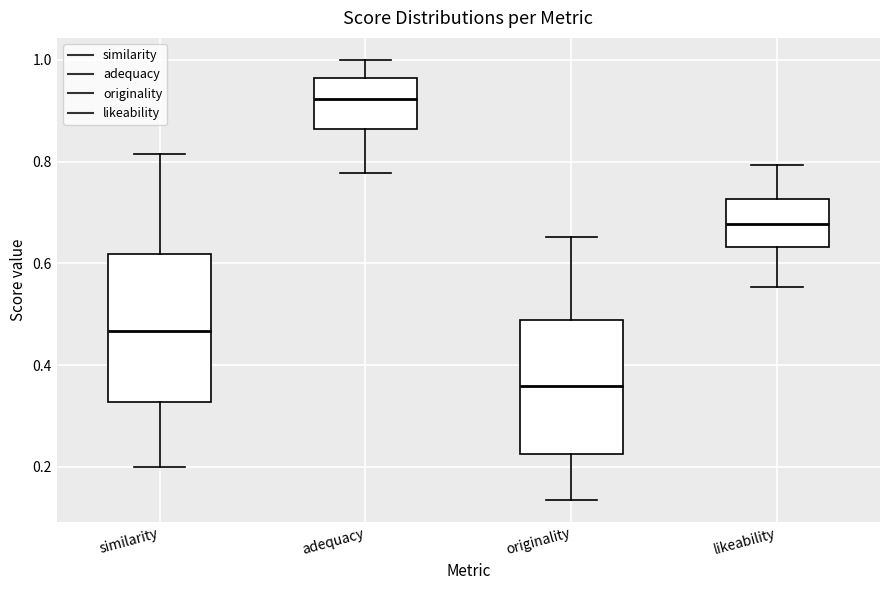

Which box's median line is the highest?

adequacy